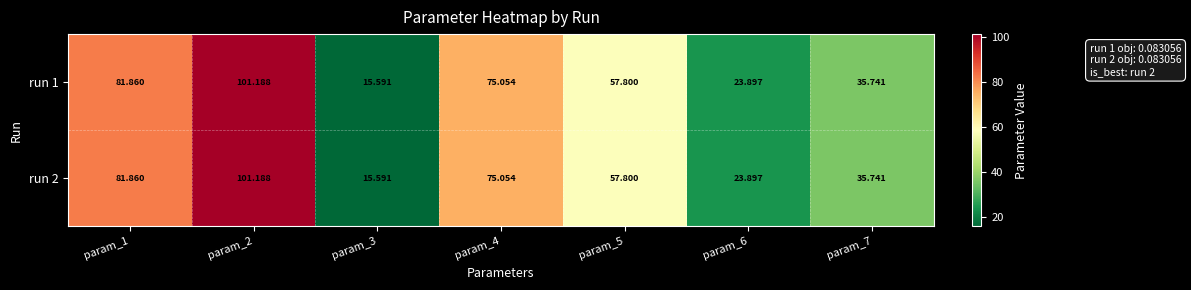

Is the value of run 2 at param_7 greater than the value of run 1 at param_6?

Yes